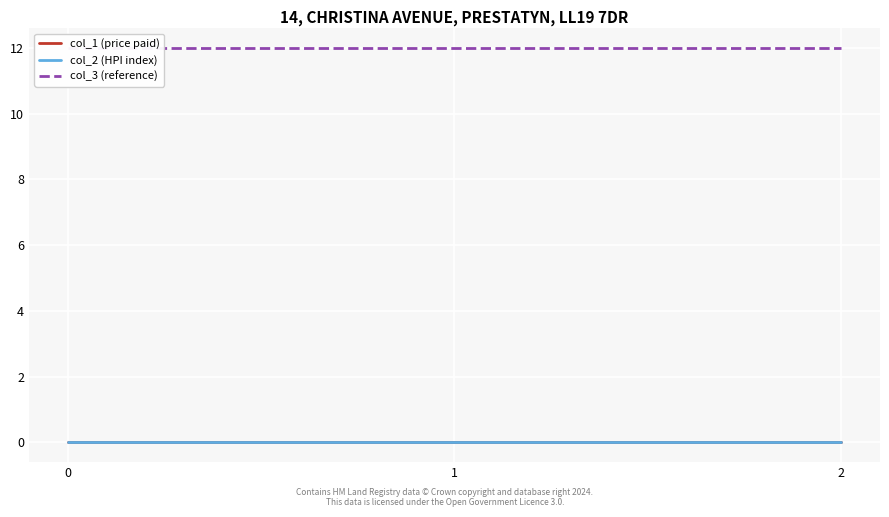

How many lines are shown in the chart?

3